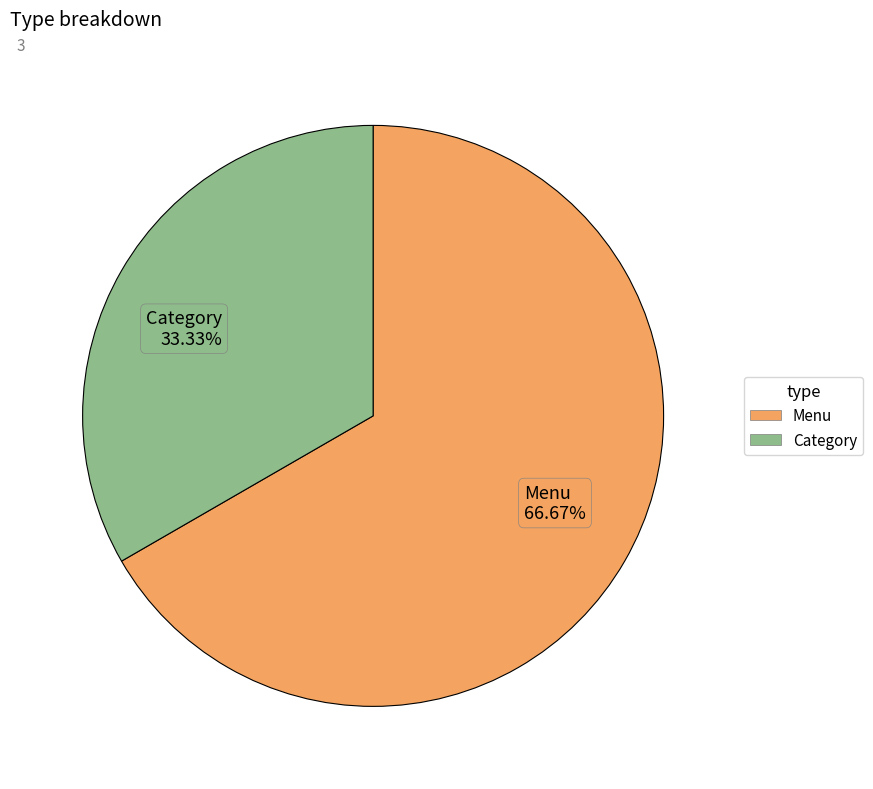

Between Category and Menu, which is larger?

Menu